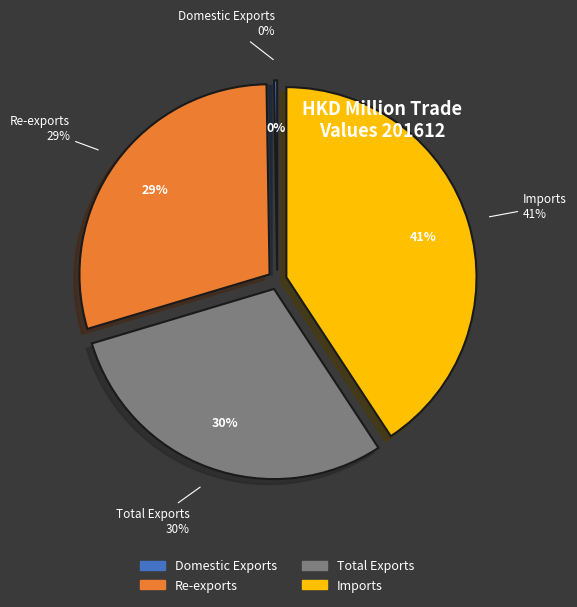

How much of the chart is everything except Total Exports?

70.4%